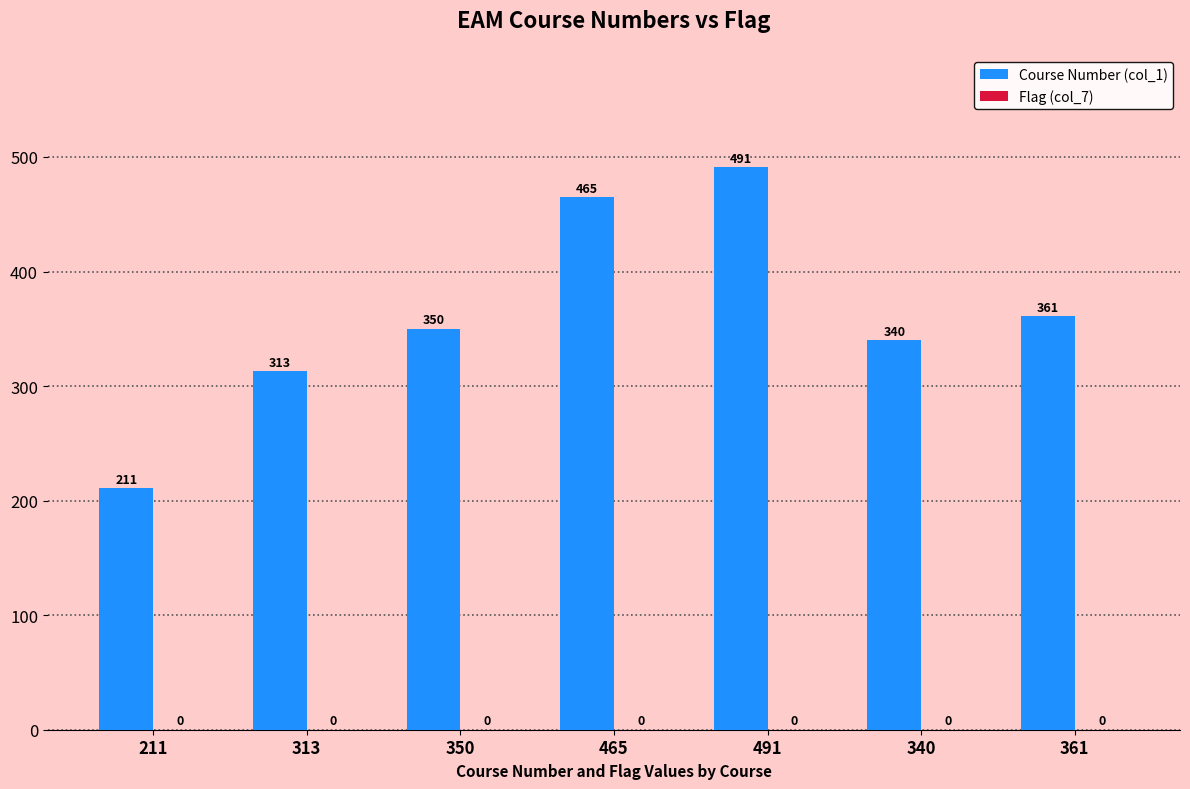

What is the ratio of the value at 340 to the value at 491?

0.7